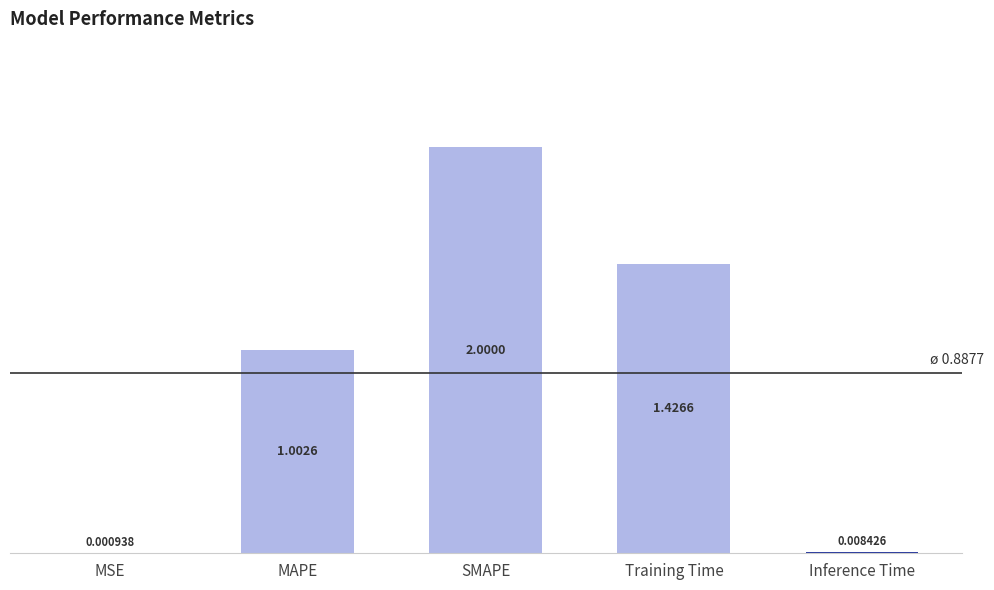

Which label corresponds to the largest value in the chart?

SMAPE